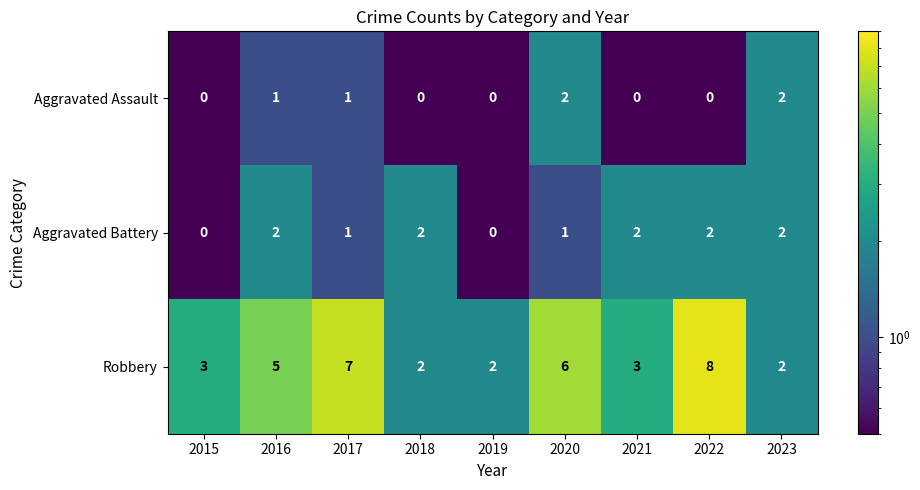

The value of Robbery at 2019 is 3. True or false?

False